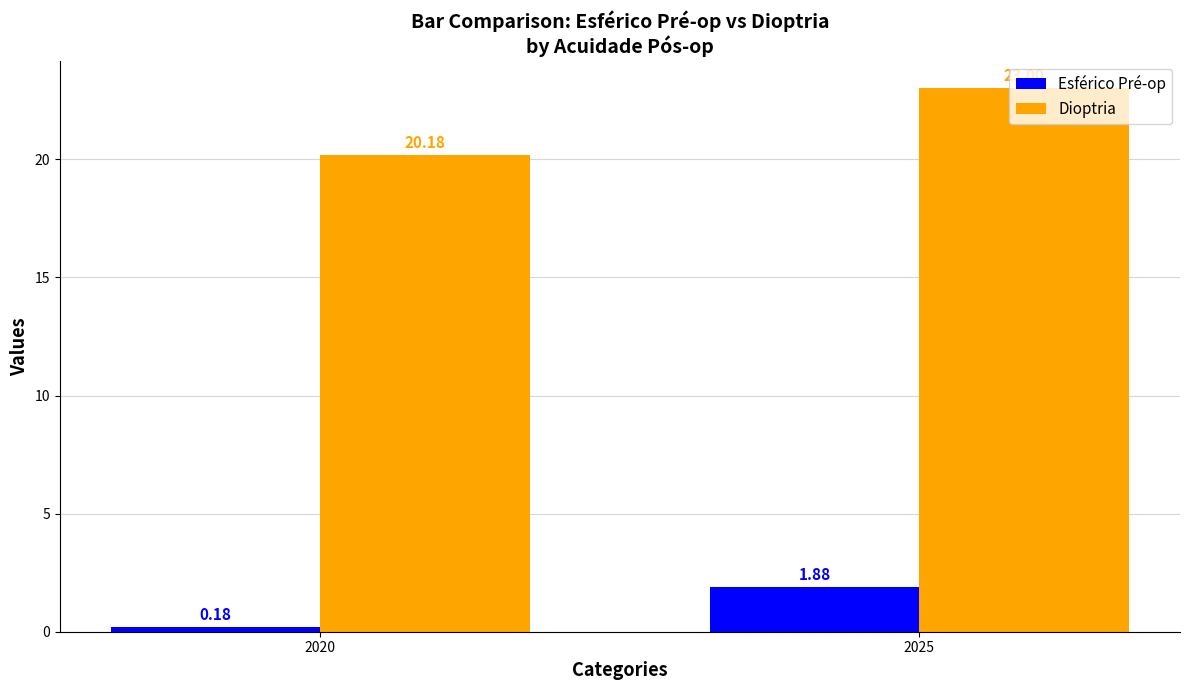

Which series has the widest spread of values?

Dioptria